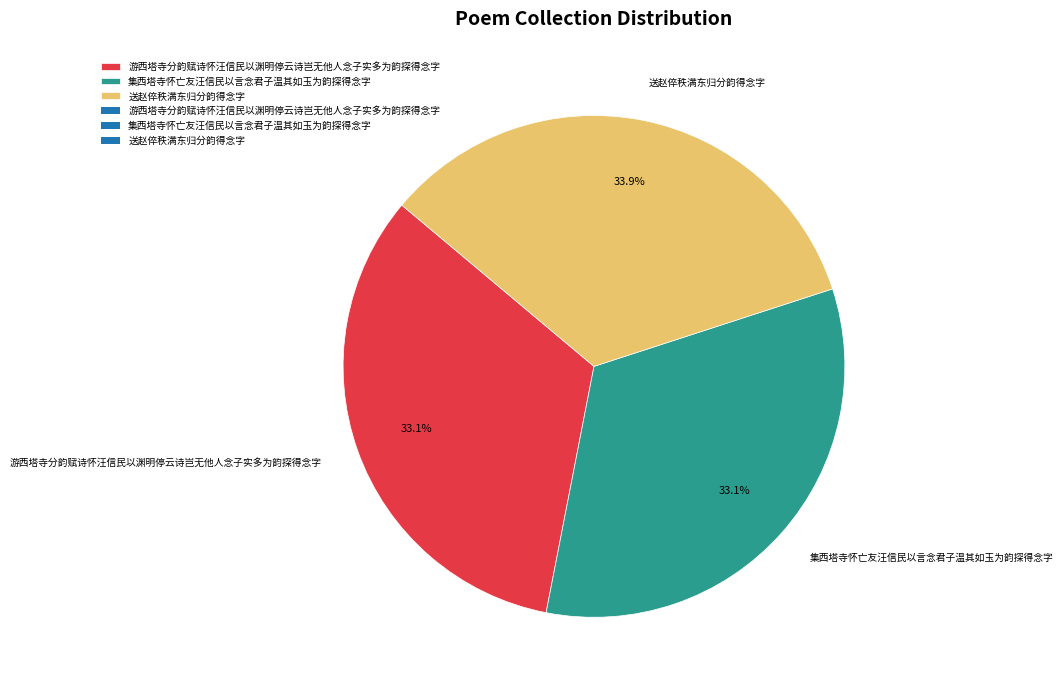

What is the largest slice in the pie chart?

送赵倅秩满东归分韵得念字